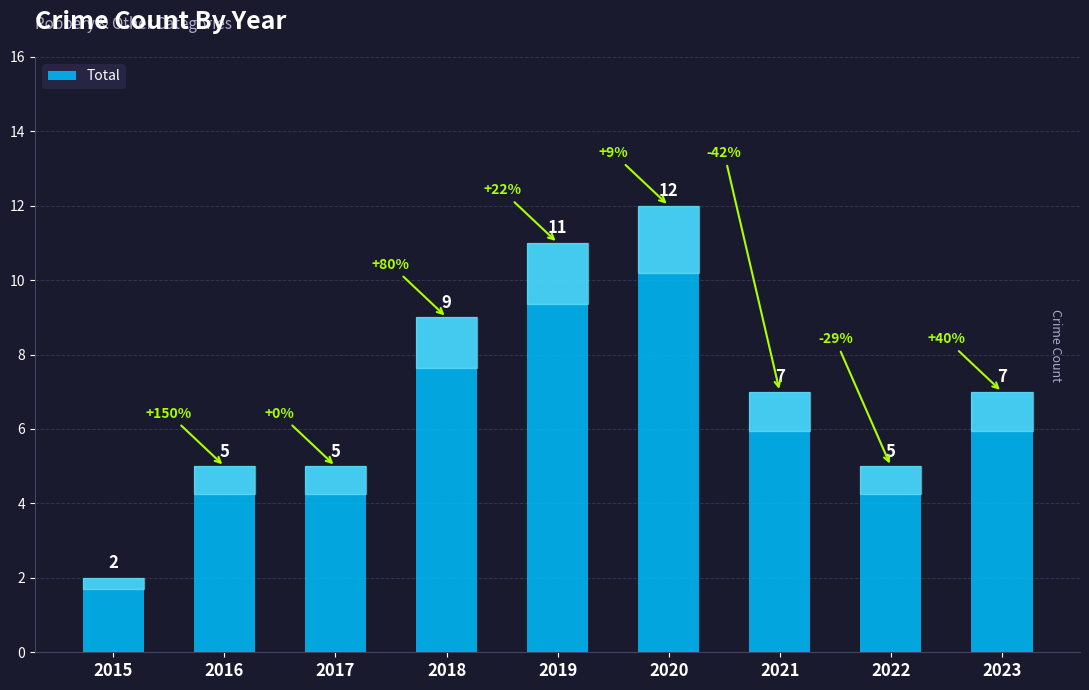

What is the value of the 9th bar from the left?

7